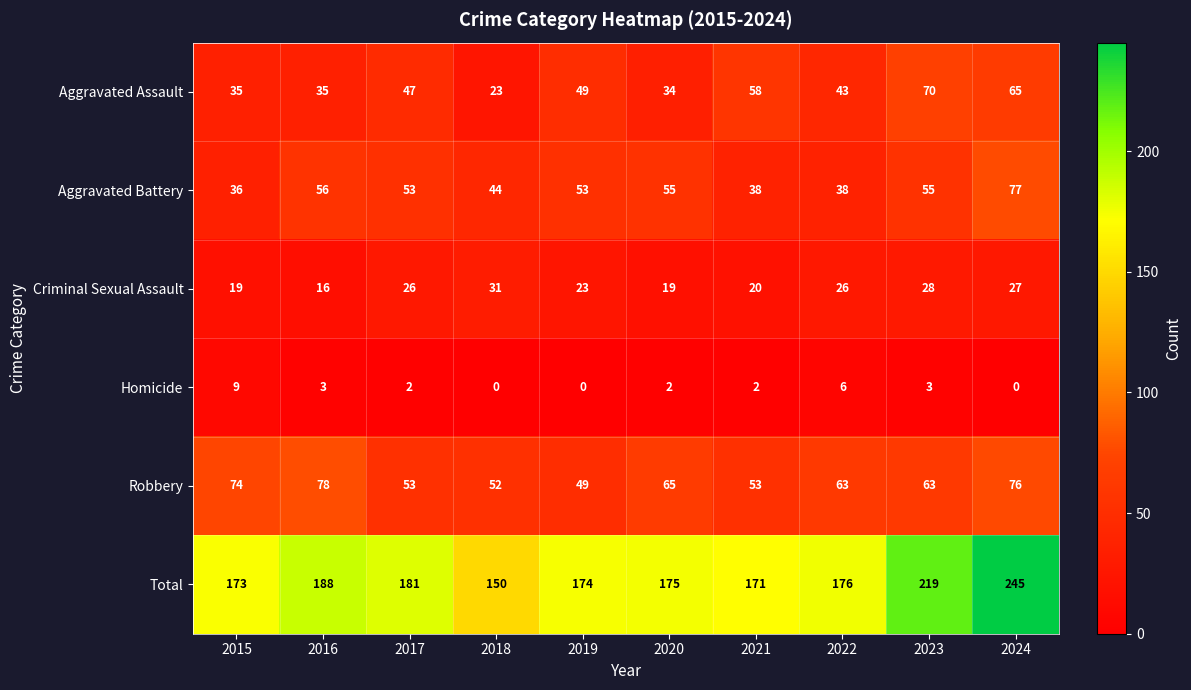

Is it true that Robbery equals 99 at 2022?

False